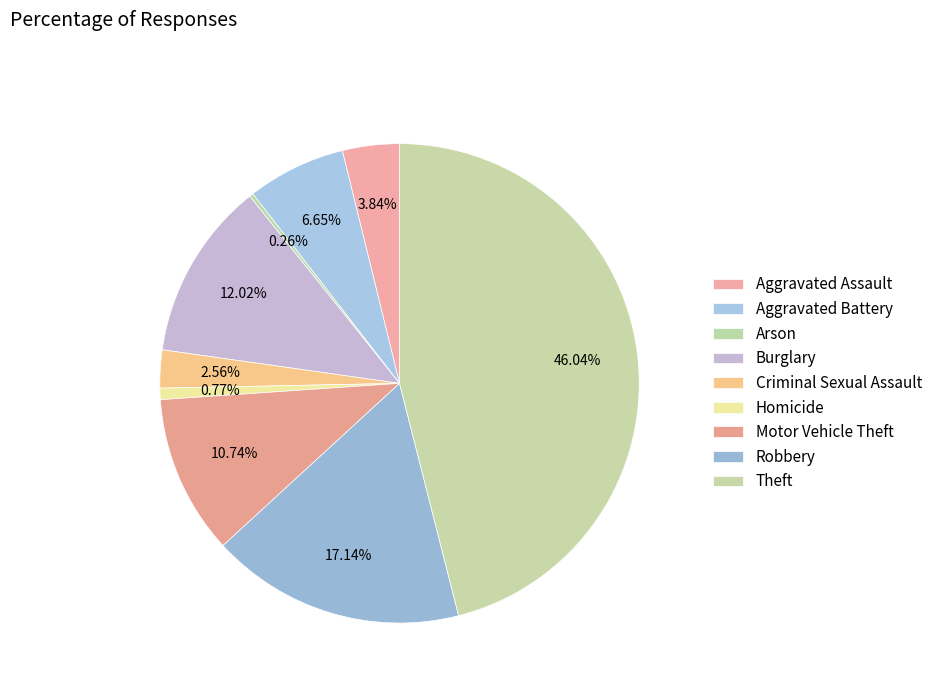

To the nearest percent, what is the combined percentage of Theft and Robbery?

63%